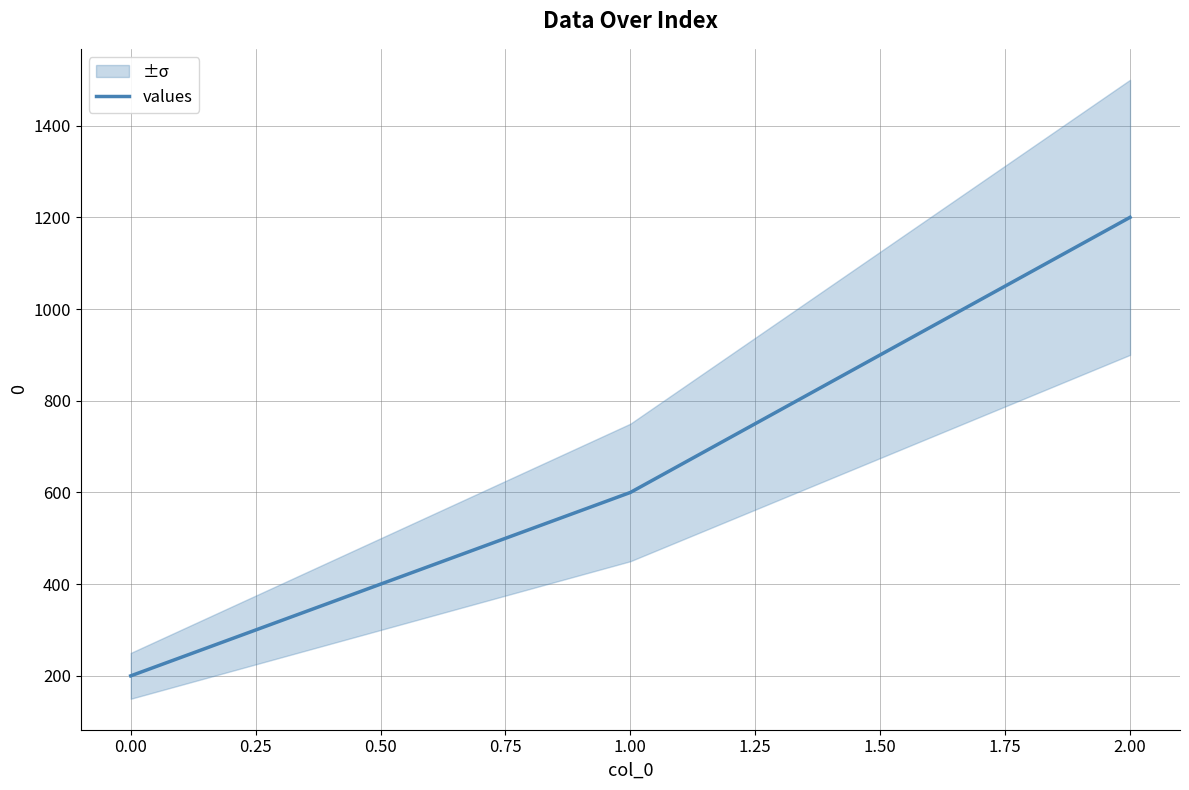

List the labels in order of values value, largest first.

2.00, 1.00, 0.00